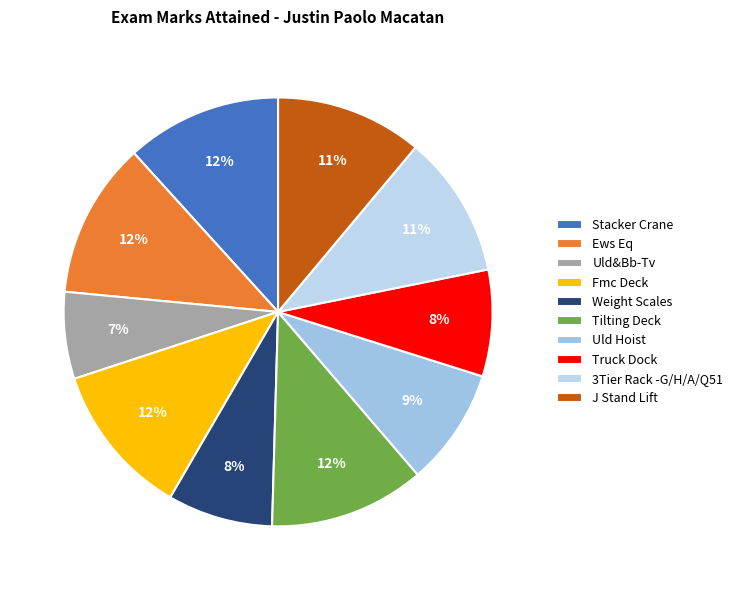

Which slice is the smallest?

Uld&Bb-Tv